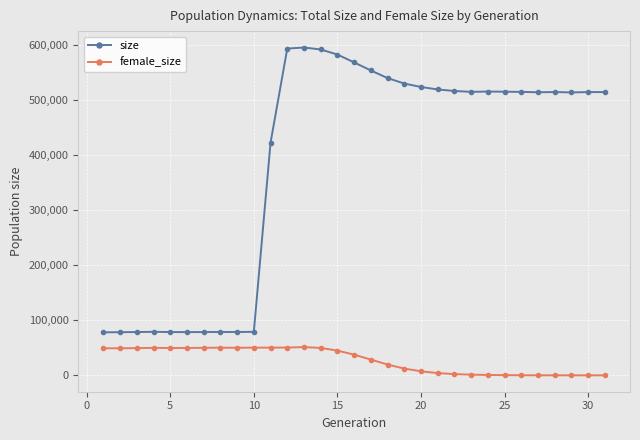

At how many categories does at least one series exceed 575233?

4